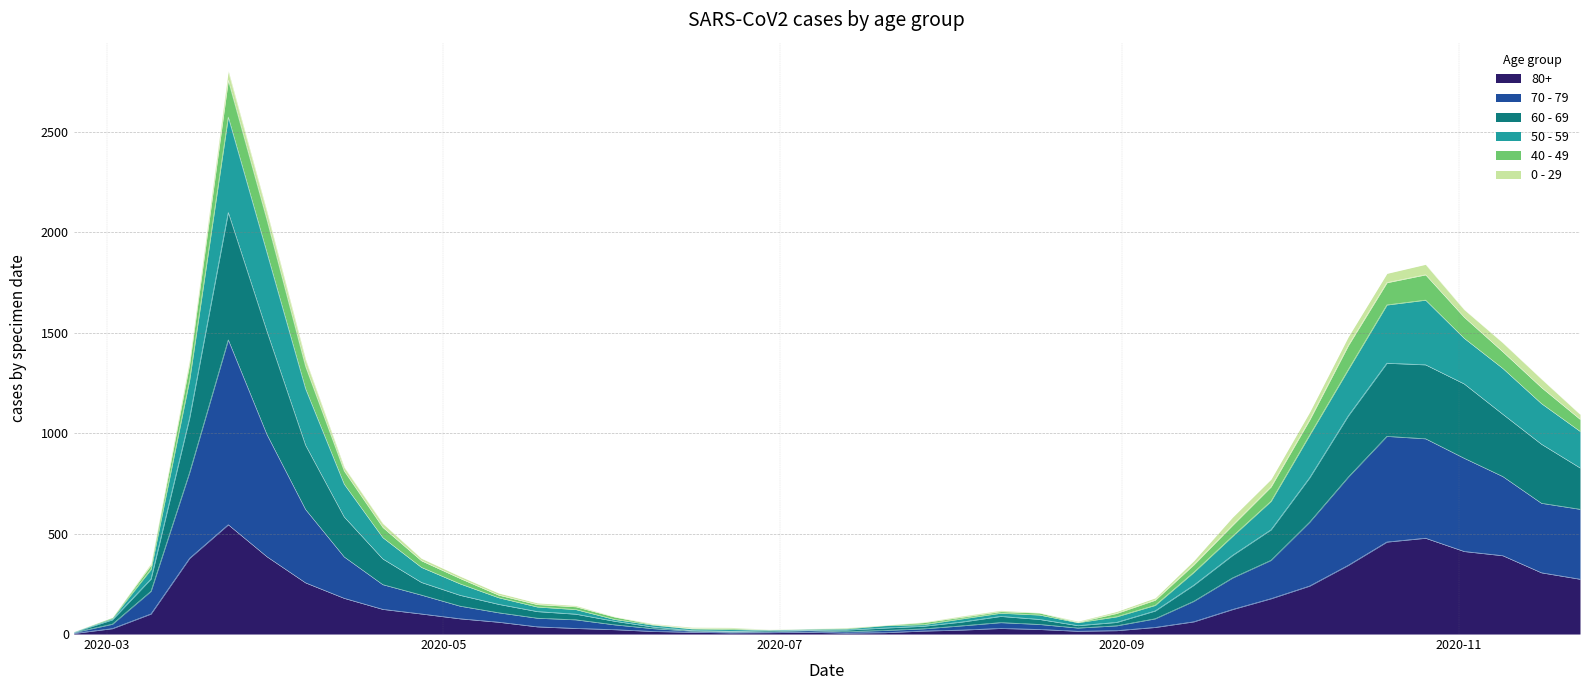

What are all the series names shown in the legend?

80+, 70 - 79, 60 - 69, 50 - 59, 40 - 49, 0 - 29